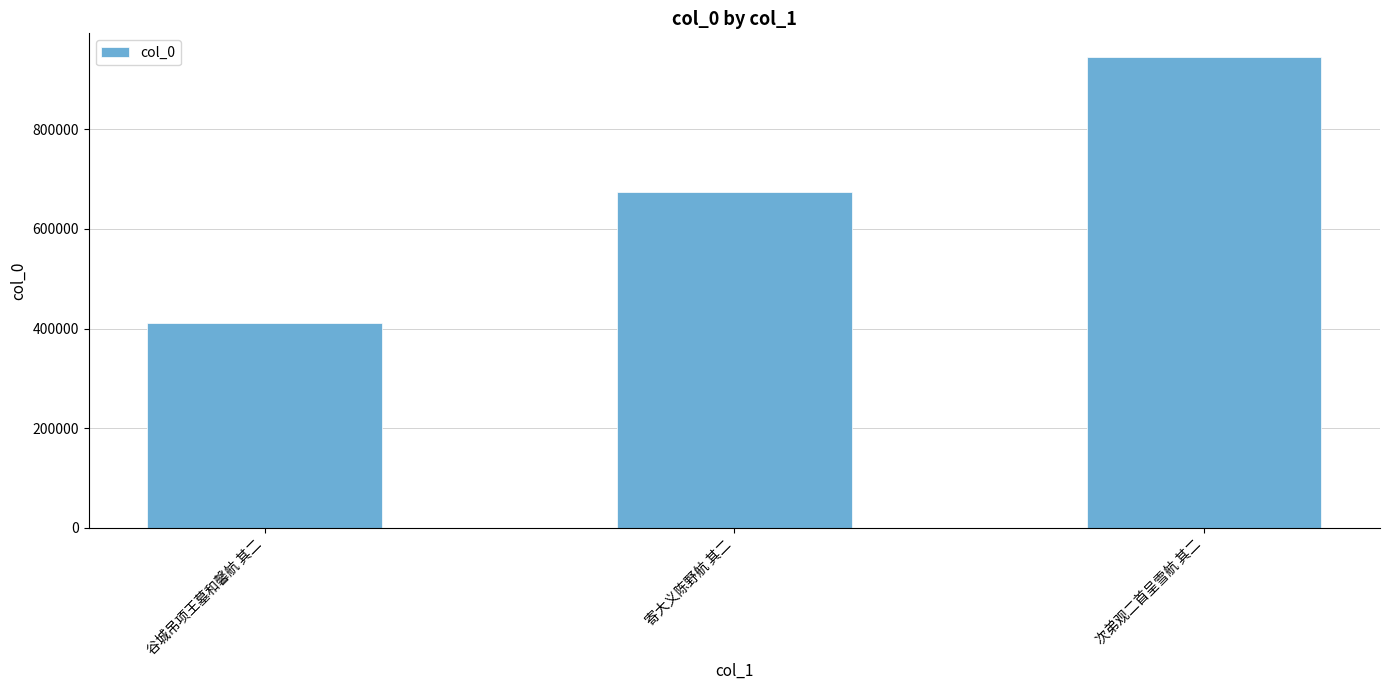

What is the change in value from 谷城吊项王墓和馨航 其二 to 寄大义陈野航 其二?

+263130